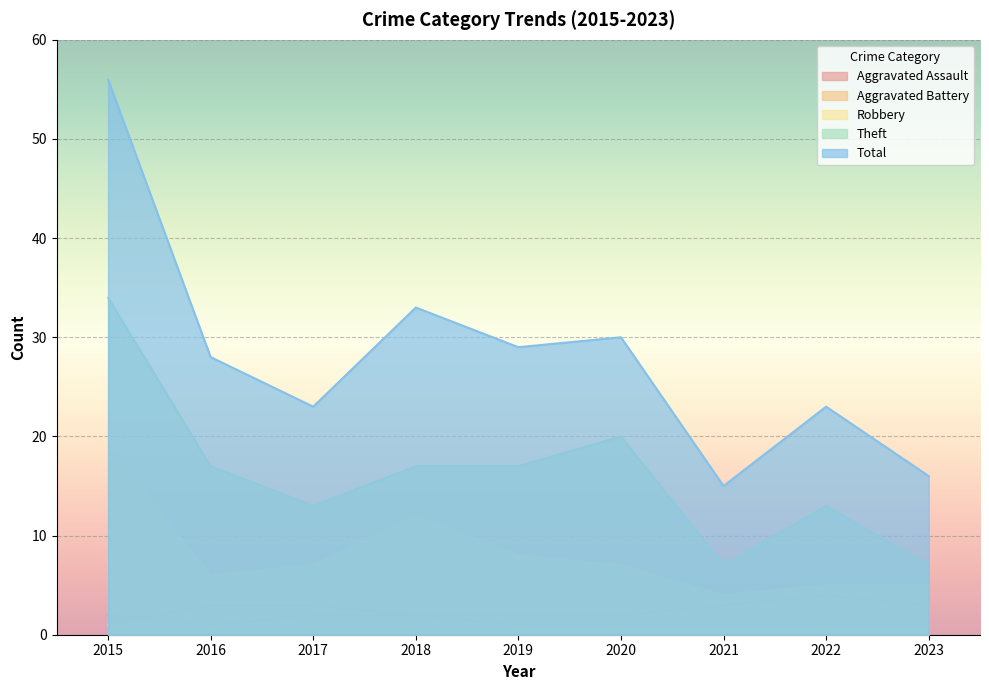

Is it true that Theft equals 2 at 2021?

False